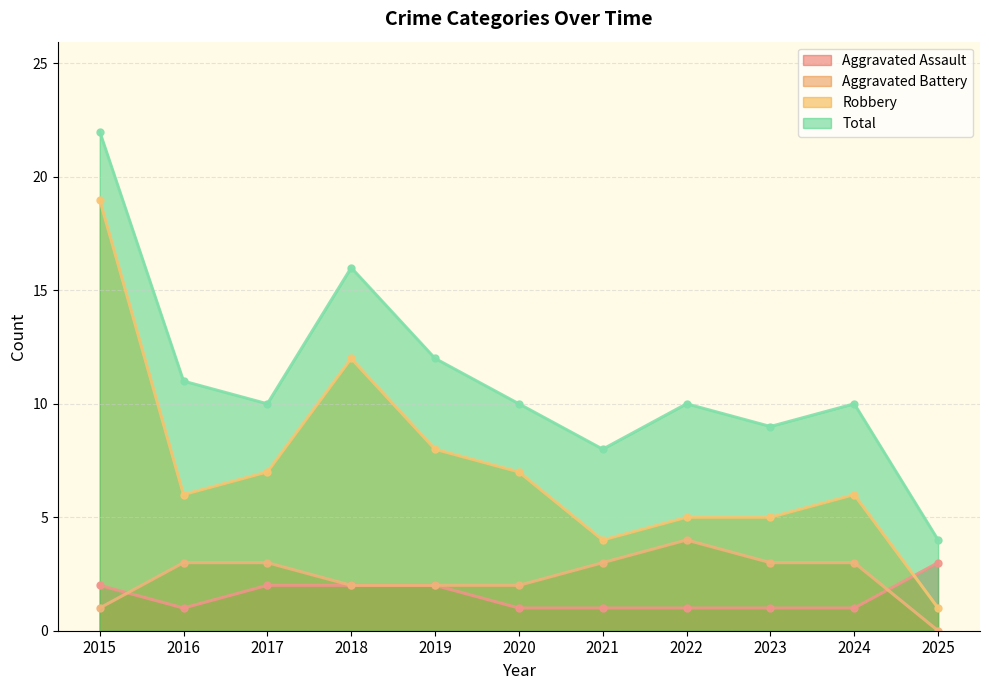

True or false: Total and Aggravated Assault intersect in this chart.

False